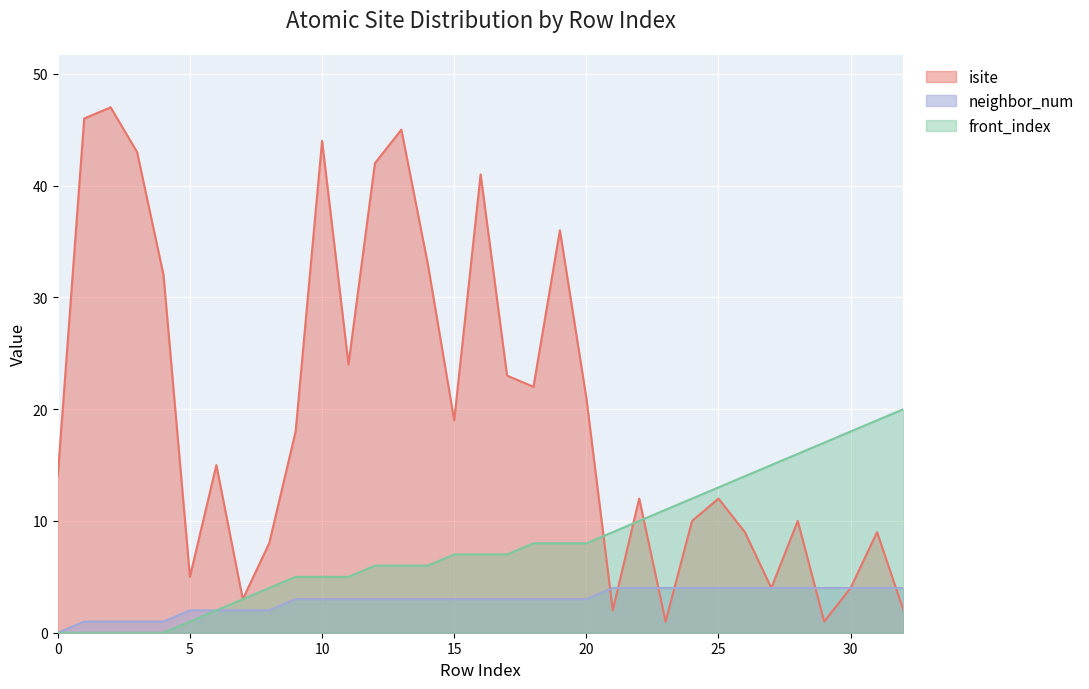

What value does the isite series have at 1, to the nearest 10?

50